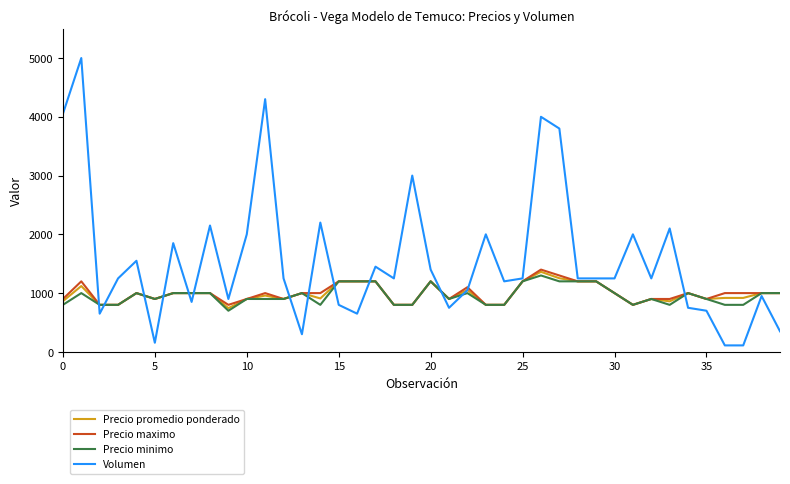

What is the maximum value shown in the chart?

5000